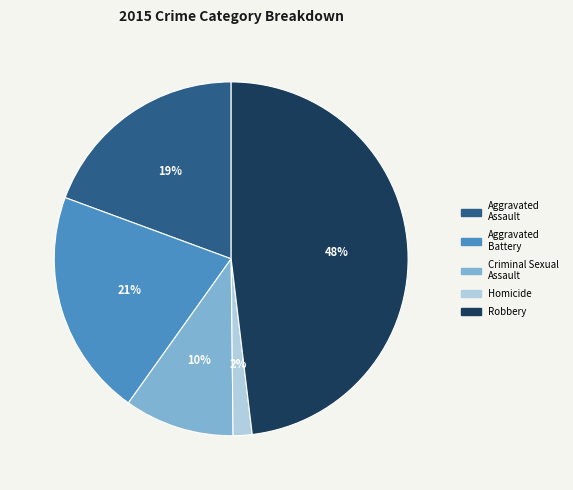

Is it true that Aggravated Assault is 33% of the pie?

False